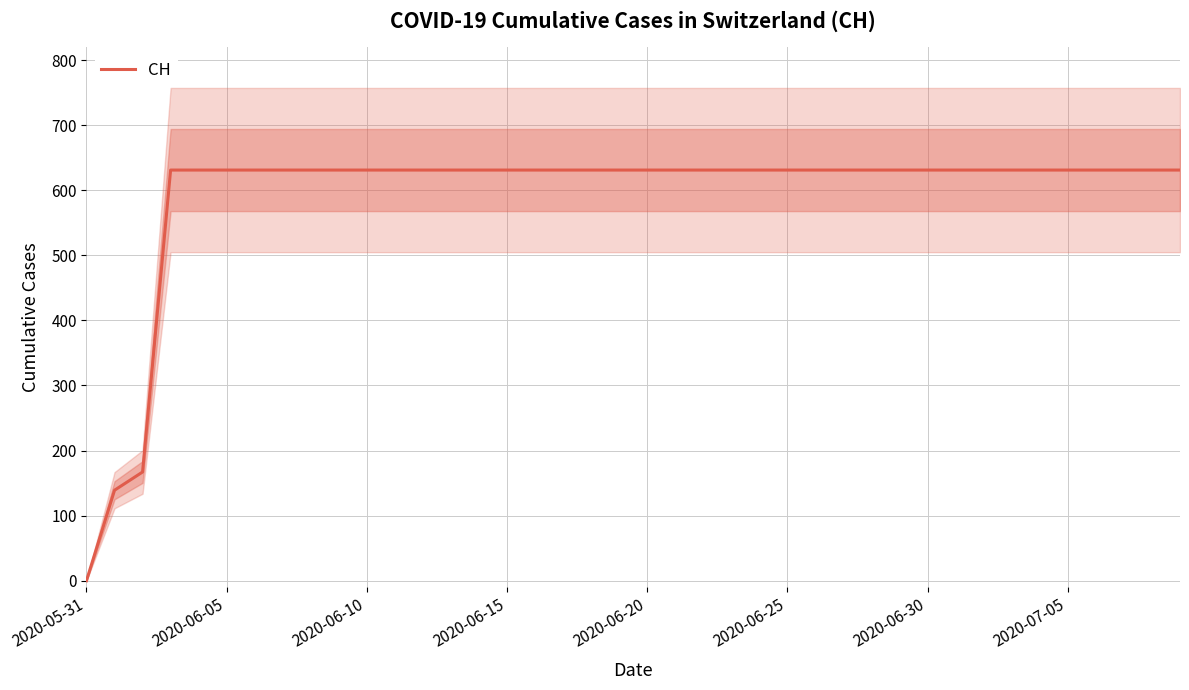

Reading right to left, transcribe all the data shown in this chart.

631	631	631	631	631	631	631	631	631	631	631	631	631	631	631	631	631	631	631	631	631	631	631	631	631	631	631	631	631	631	631	631	631	631	631	631	631	167	139	0